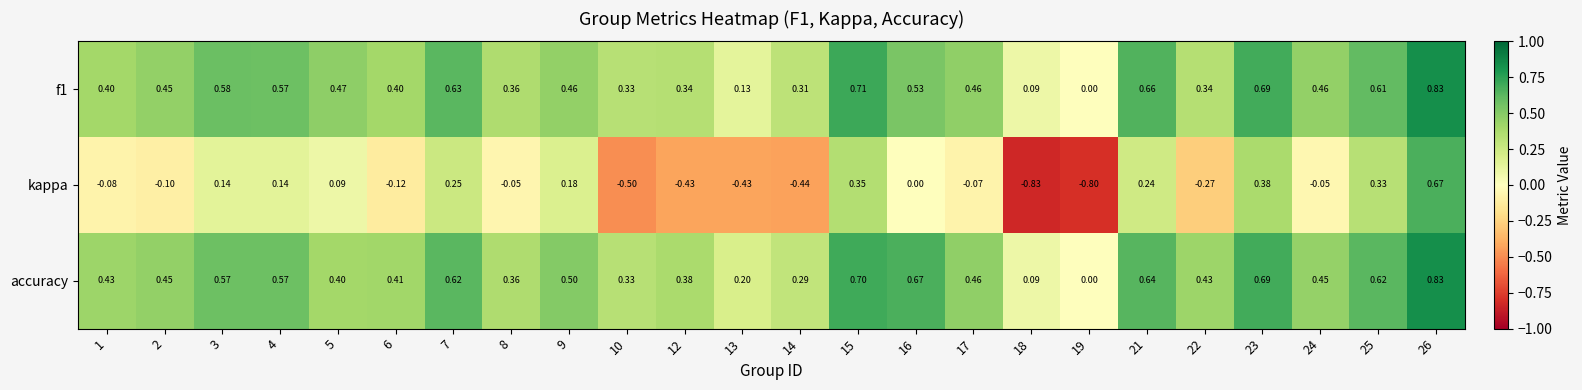

At 22, list the series in order from smallest to largest.

kappa, f1, accuracy